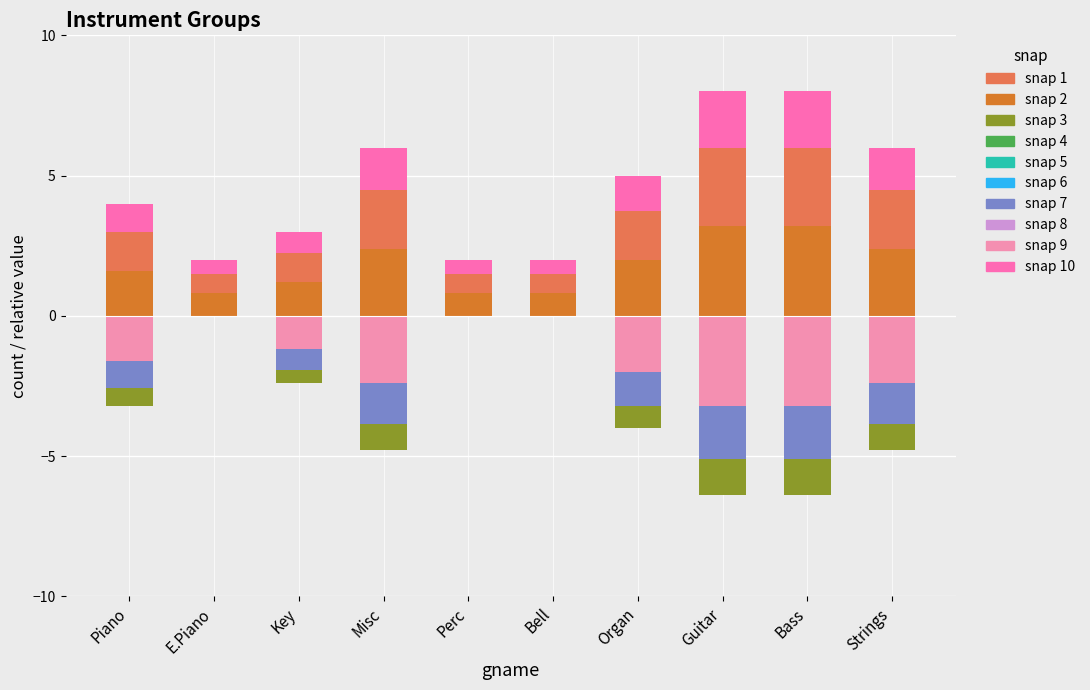

Which has a higher value, Piano or Bell?

Piano